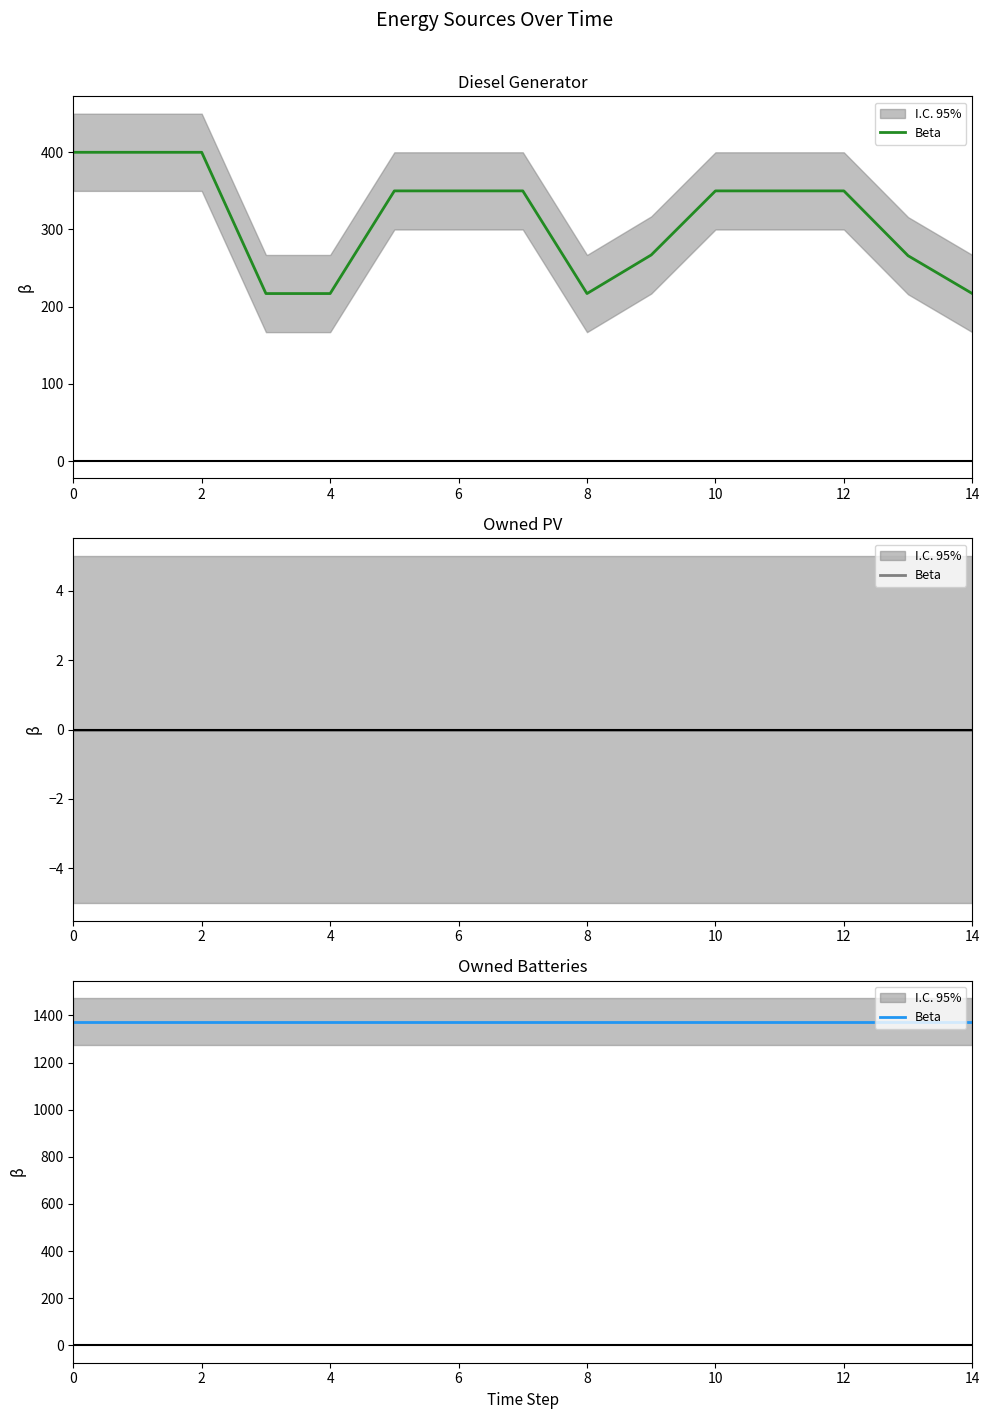

The Diesel Generator series shows 285 at 4. True or false?

False